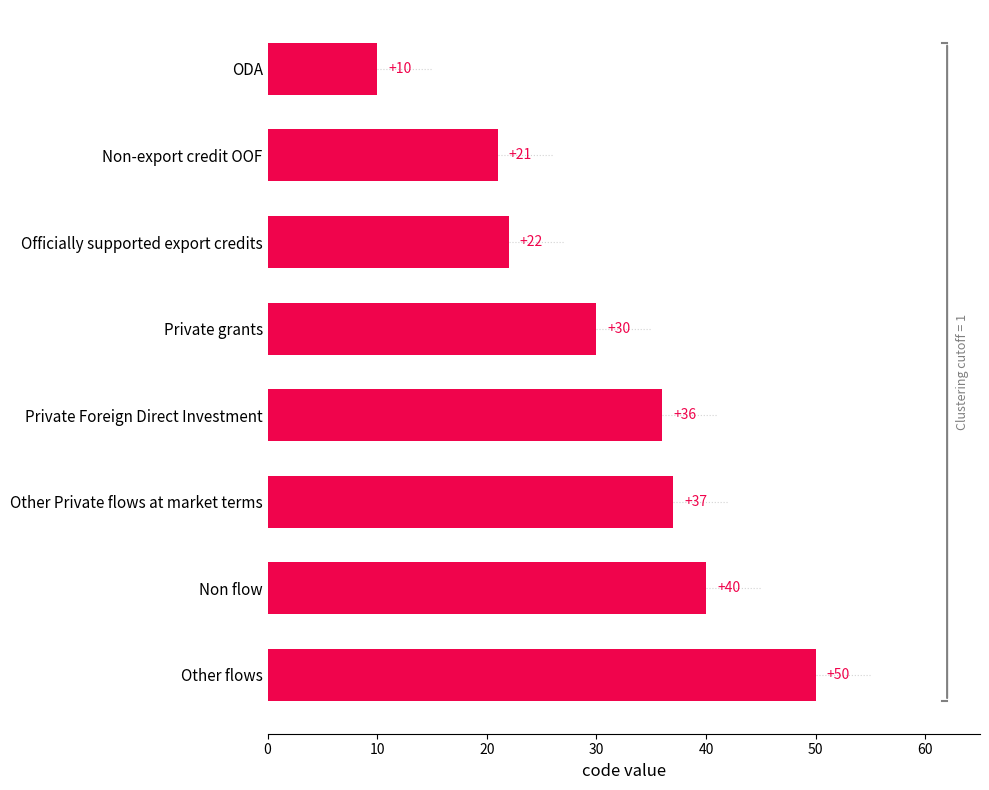

Is it true that the value at Other Private flows at market terms is 37?

True